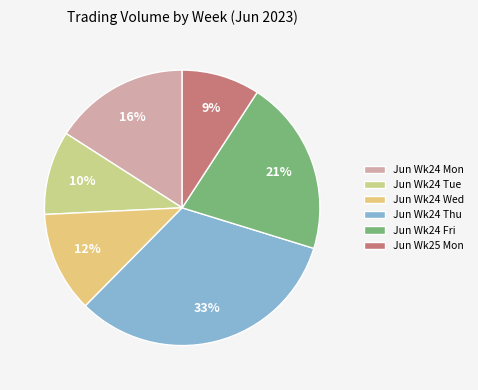

Count the number of slices in the pie.

6